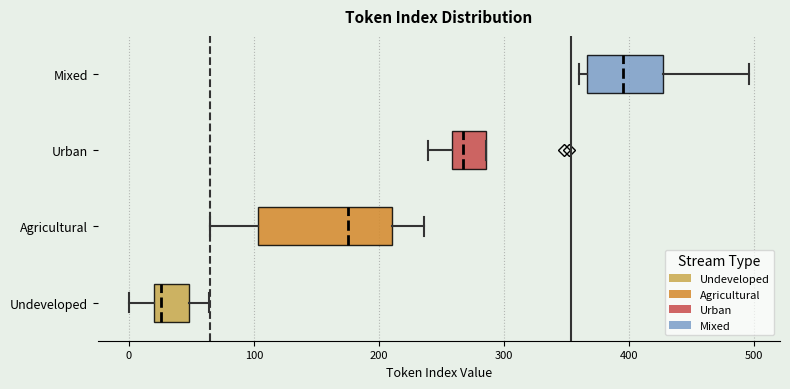

Reading bottom to top, transcribe this box plot: for each box, give where its median line is, the range the box spans, and where its two whiskers end, as read against the x-axis. The values are not printed on the chart, so give them approximately, as read against the axis.

Undeveloped: median 30, box 20 to 50, whiskers 0 to 60
Agricultural: median 180, box 100 to 210, whiskers 70 to 240
Urban: median 270, box 260 to 290, whiskers 240 to 290
Mixed: median 400, box 370 to 430, whiskers 360 to 500